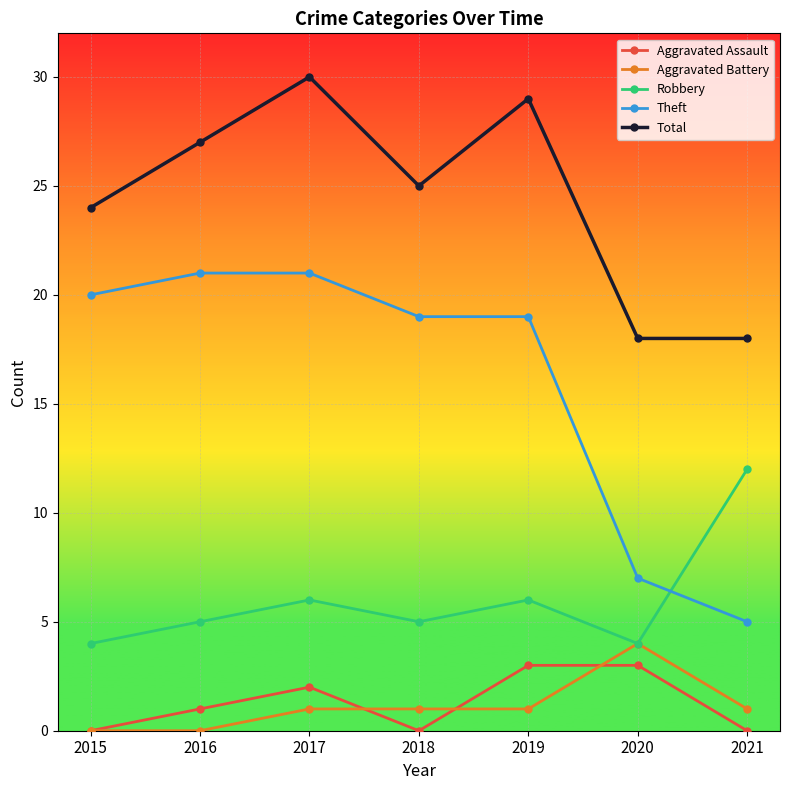

How many series are shown in this chart?

5